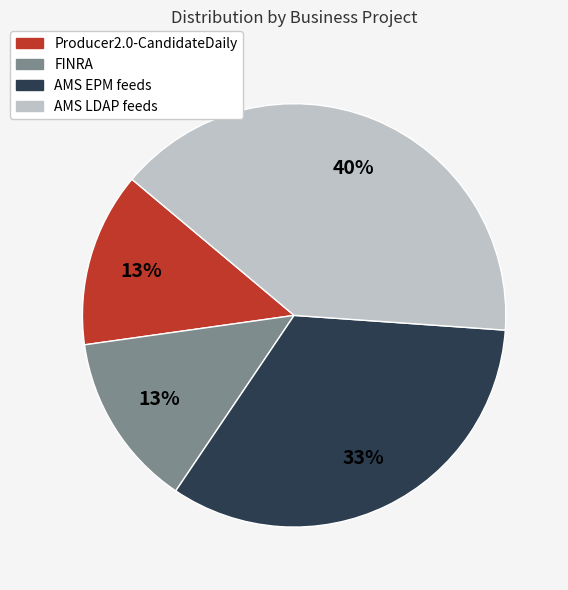

To the nearest percent, what is the difference between the largest and smallest slice percentages?

27%